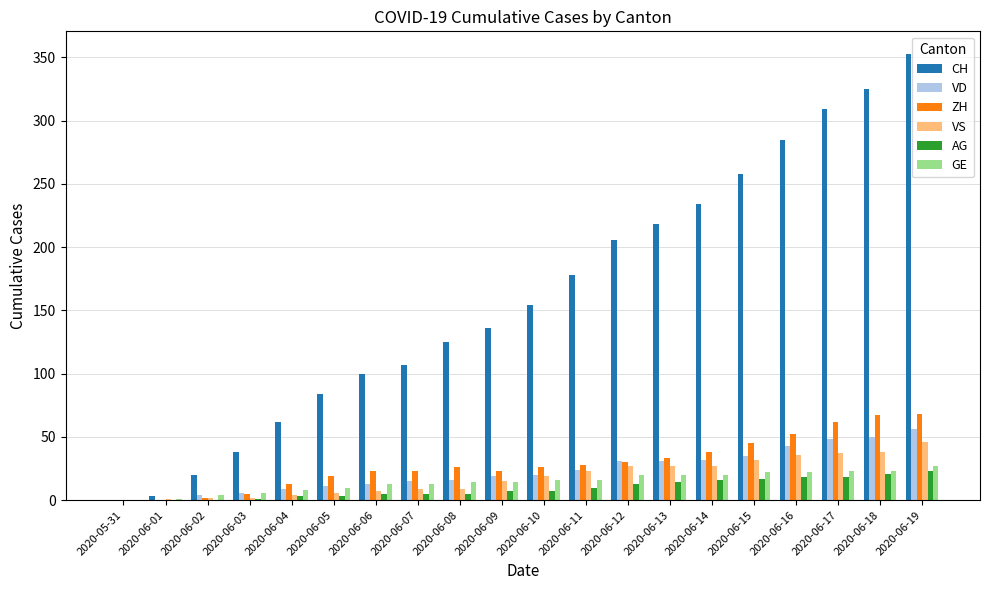

How many categories are shown in the chart?

20